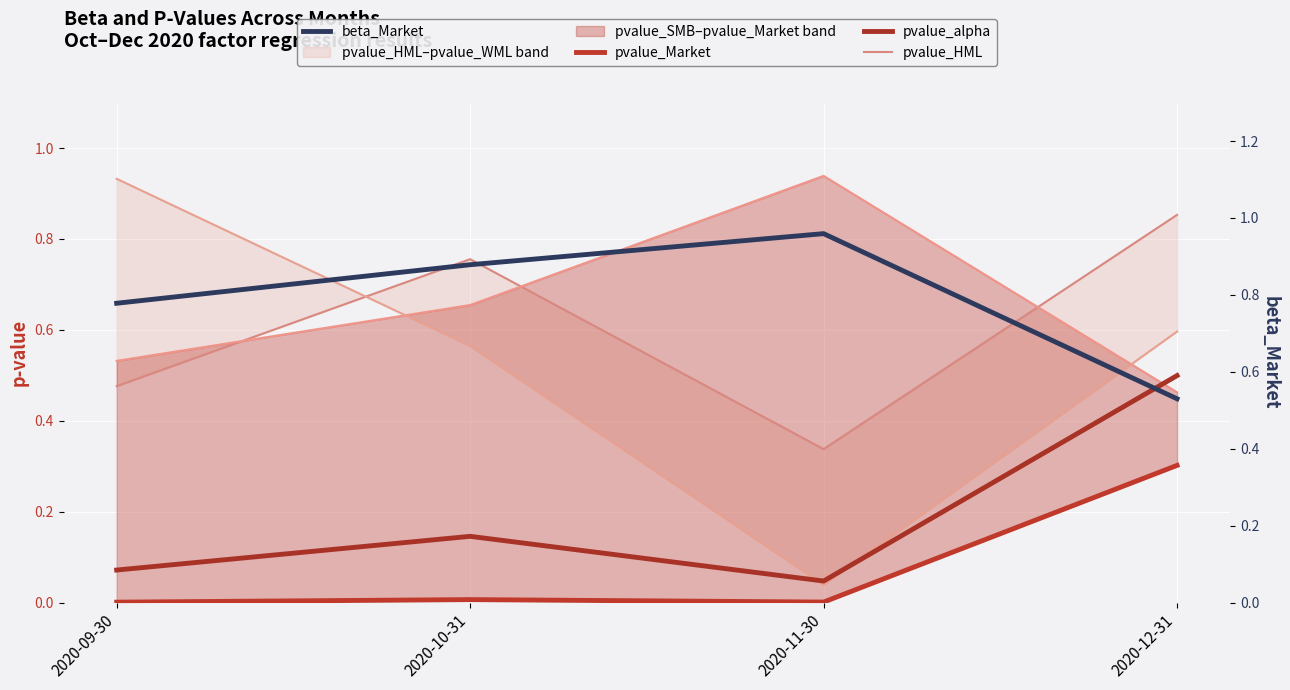

Rank the series by their maximum value, from highest to lowest.

beta_Market, pvalue_SMB, pvalue_WML, pvalue_HML, pvalue_alpha, pvalue_Market